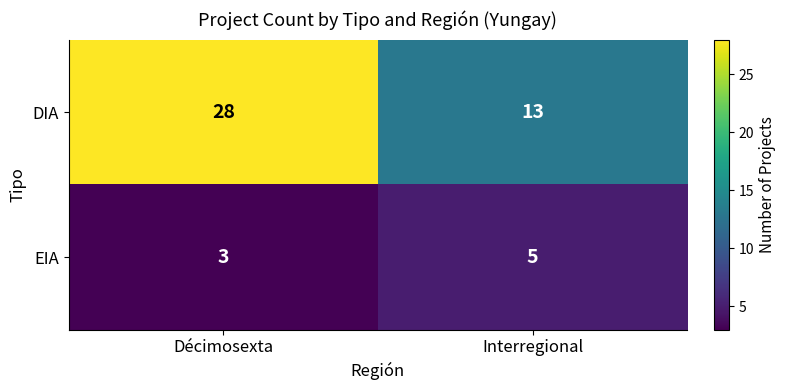

Where is DIA nearest to the value 20?

Interregional